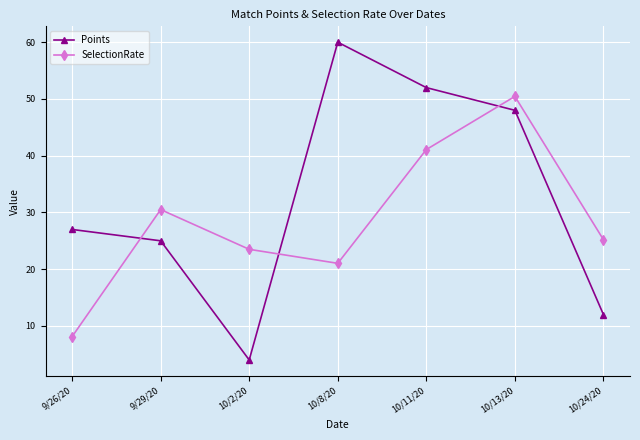

What is the label of the 6th point from the left?

10/13/20